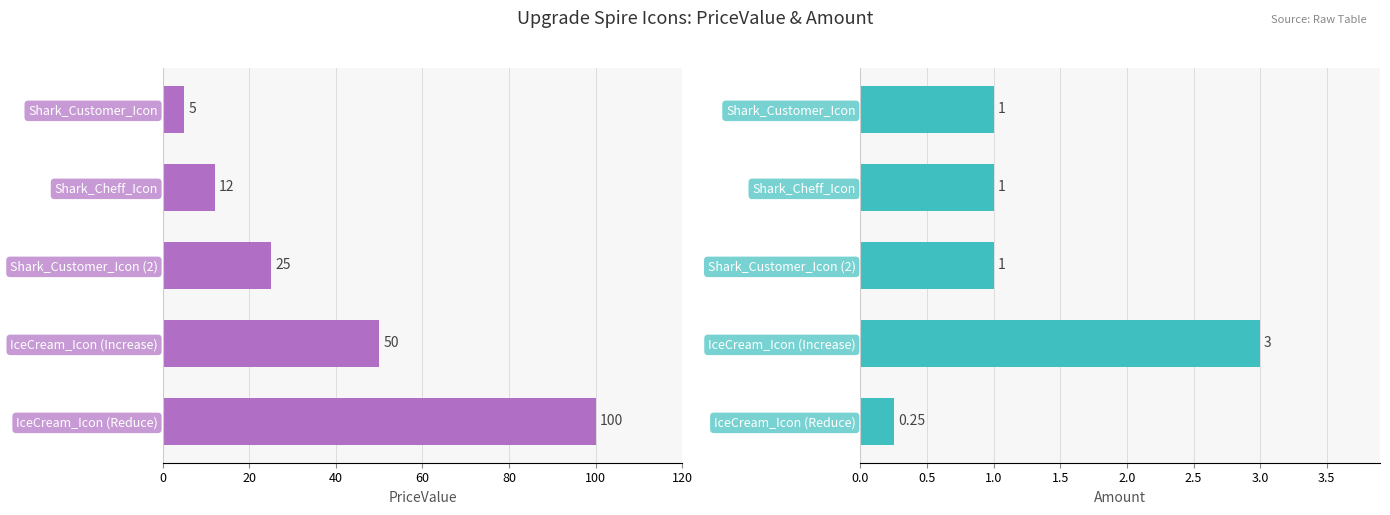

How many bars are there in total?

10